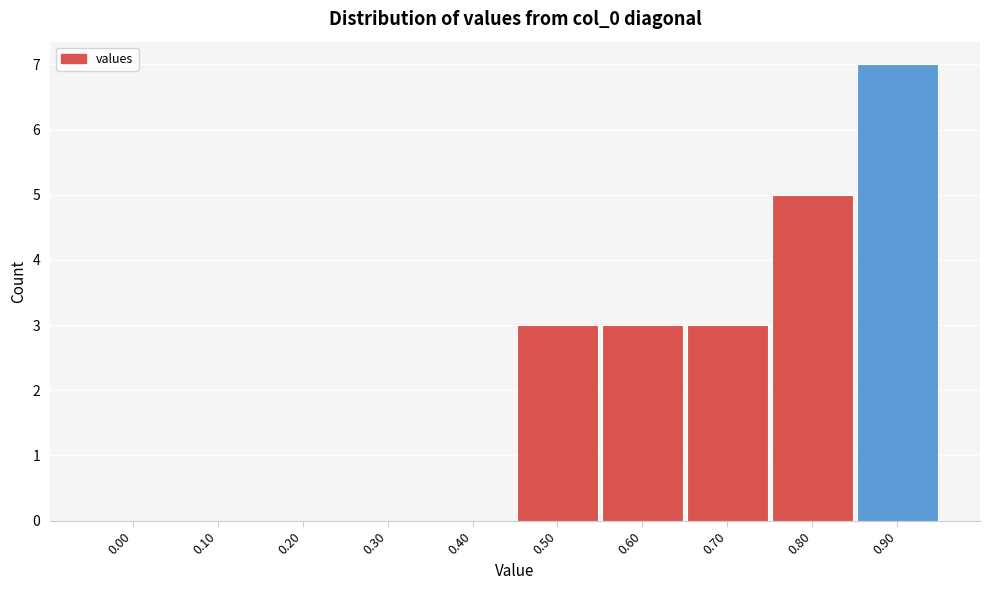

Reading left to right, list all the values displayed in this chart.

0.00=0	0.10=0	0.20=0	0.30=0	0.40=0	0.50=3	0.60=3	0.70=3	0.80=5	0.90=7